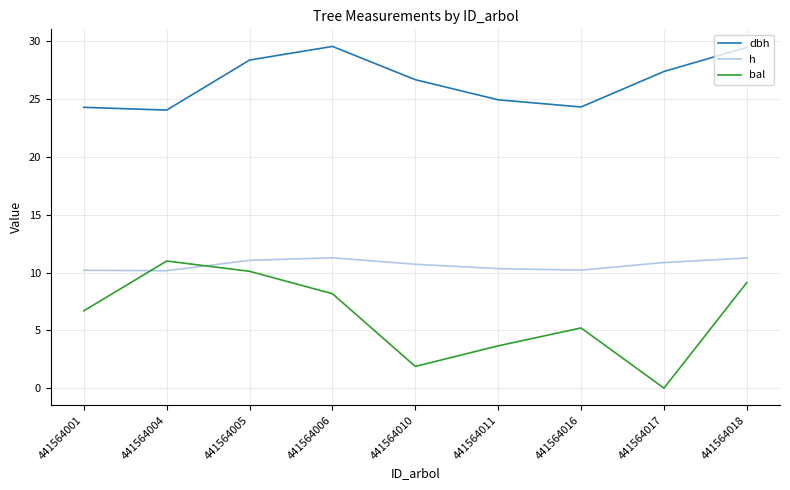

How many lines are shown in the chart?

3